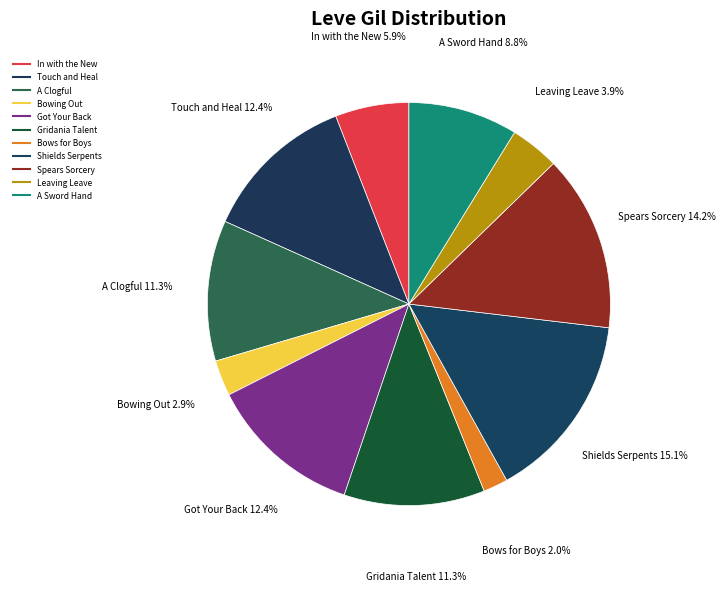

Which category has the biggest portion of the pie?

Shields Serpents